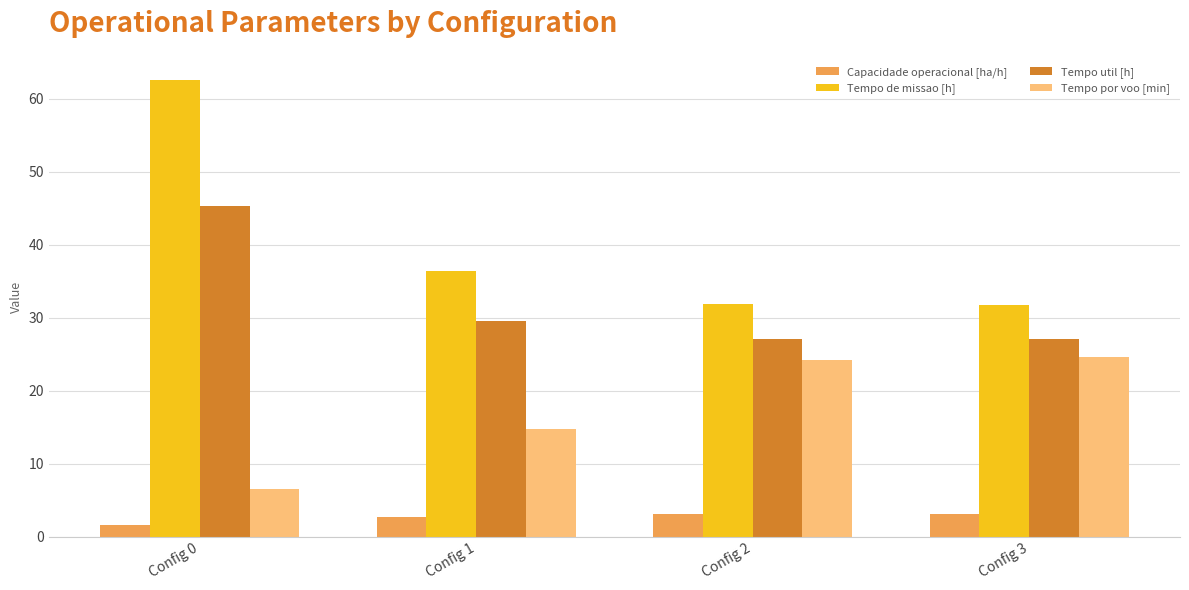

What is the average value of the Tempo por voo [min] series?

17.5